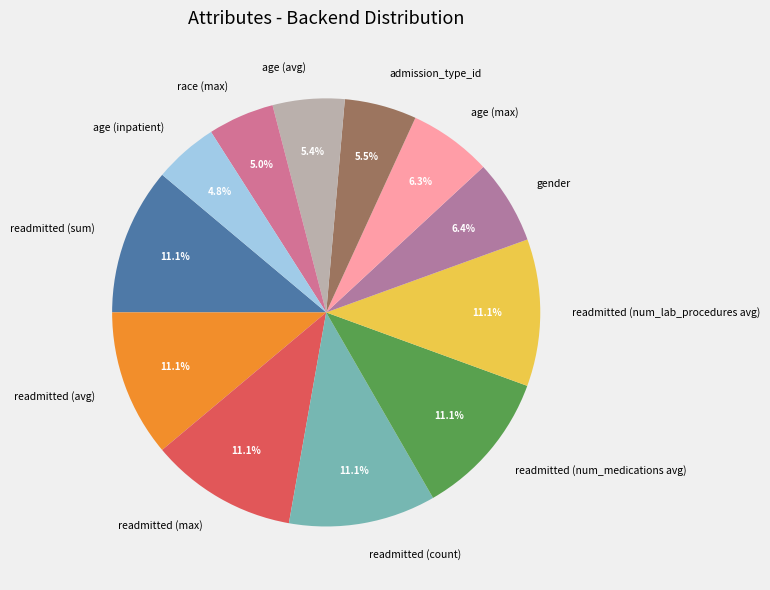

Between readmitted (avg) and age (inpatient), which is larger?

readmitted (avg)